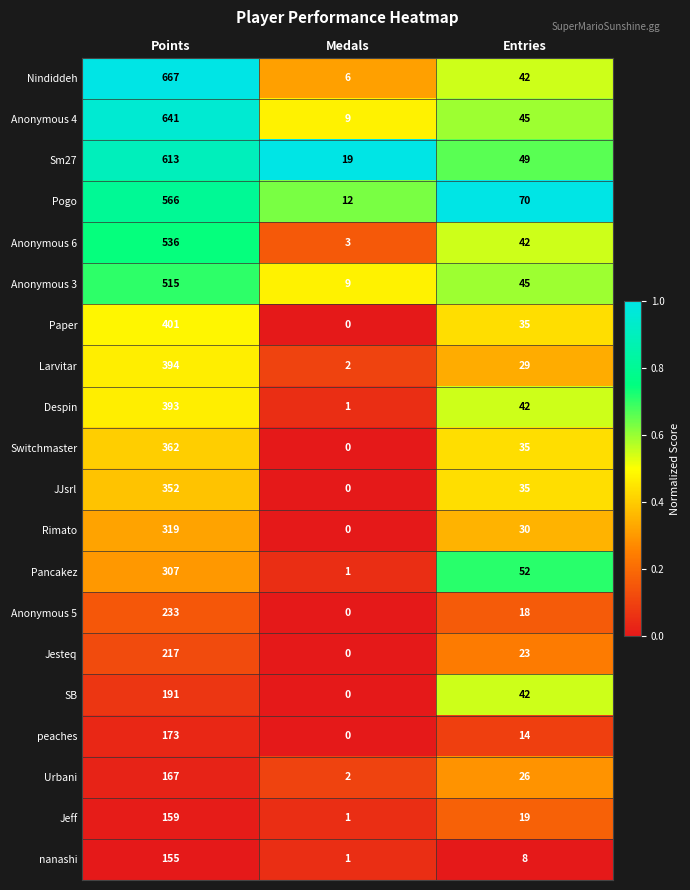

What is the total value across all series at Entries?

701